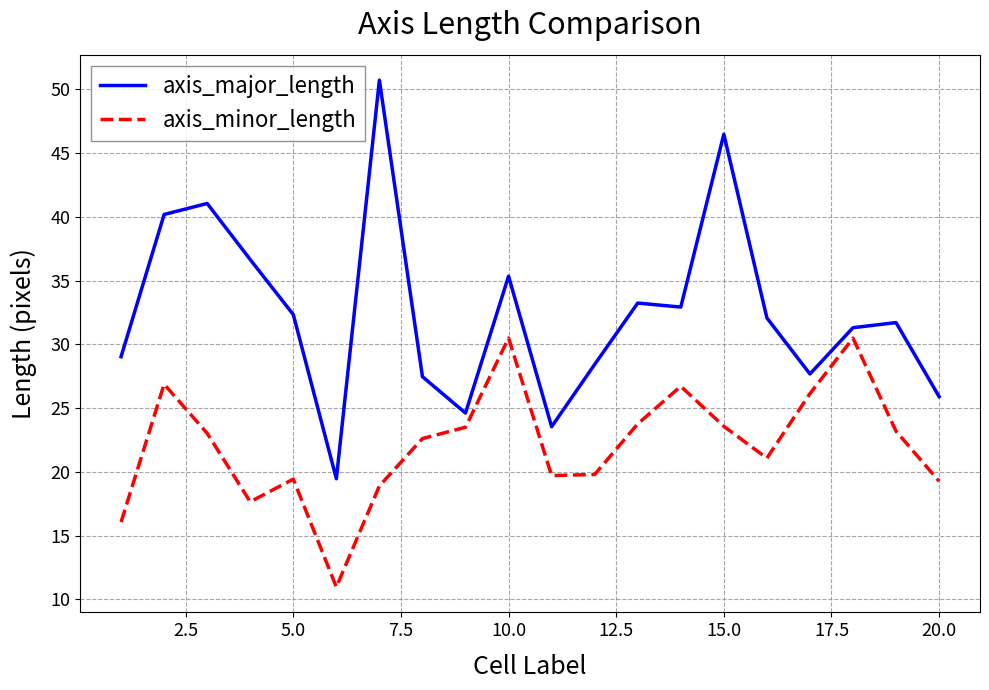

True or false: axis_minor_length and axis_major_length cross at least once.

False